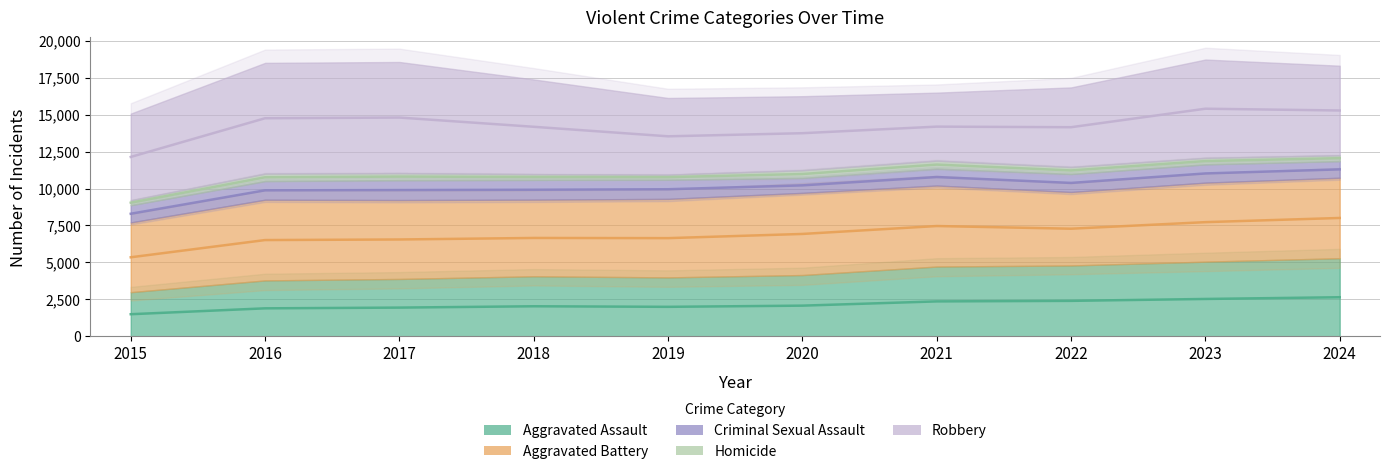

Count the number of categories in the chart.

10